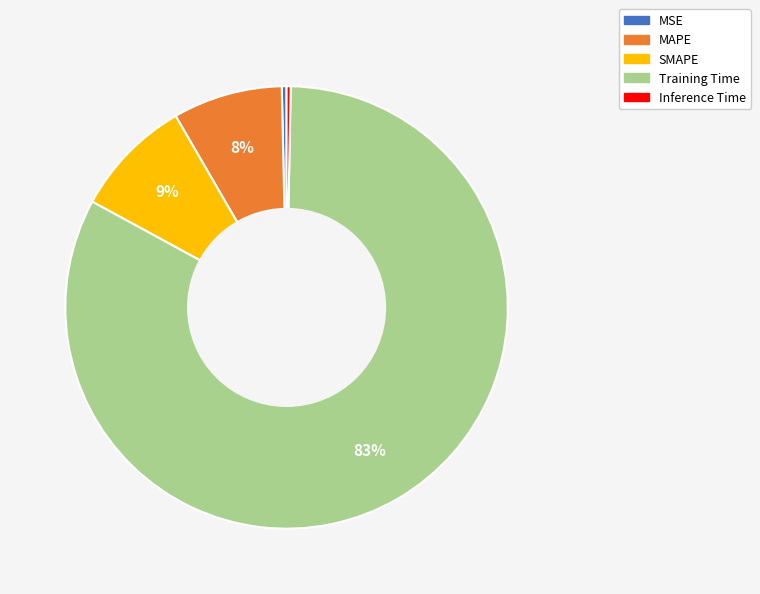

Is the sum of Inference Time and MAPE greater than half?

No